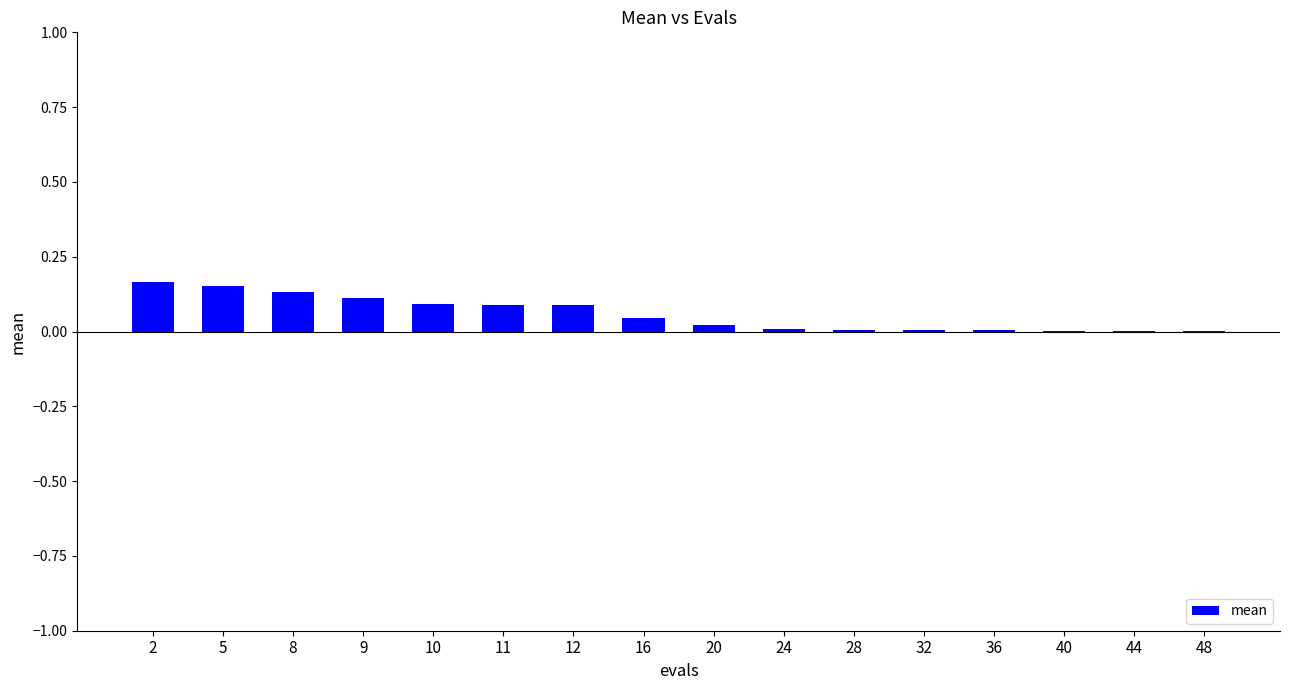

The value at 40 is 0.0. True or false?

True